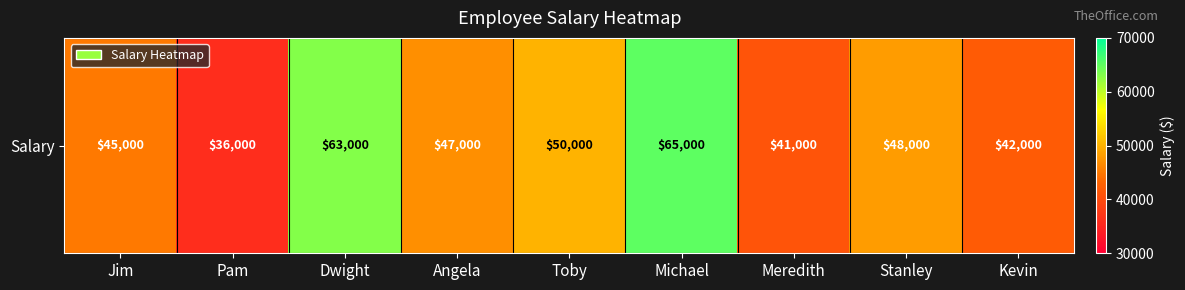

The chart shows a value of 36000 at Pam. True or false?

True